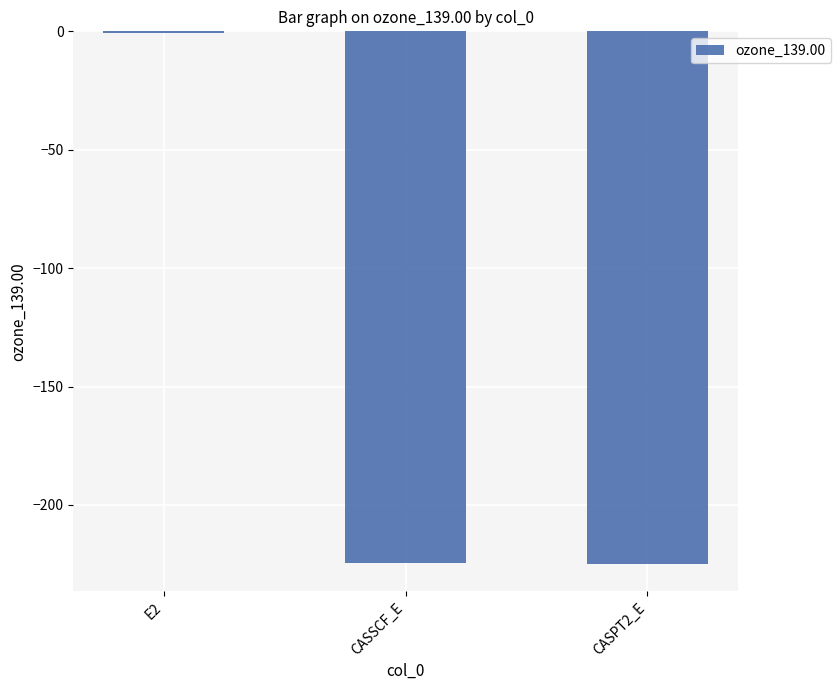

Read the value at CASSCF_E.

-224.6